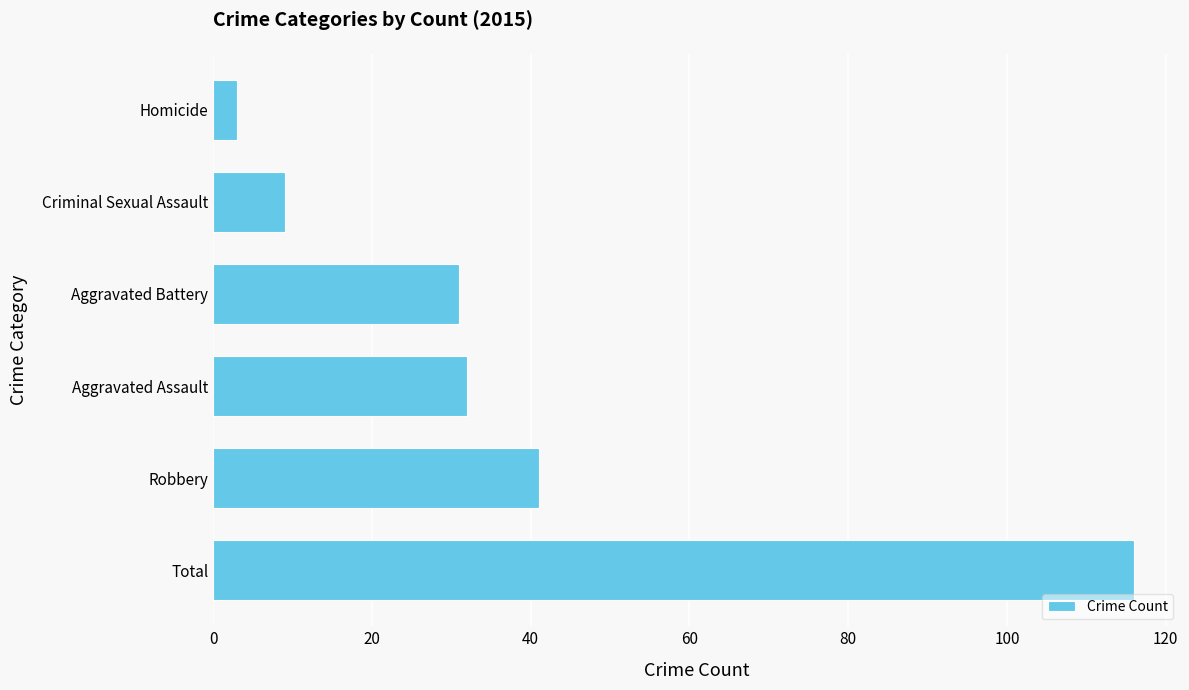

Reading bottom to top, what are all the values shown in this chart?

Total=116	Robbery=41	Aggravated Assault=32	Aggravated Battery=31	Criminal Sexual Assault=9	Homicide=3